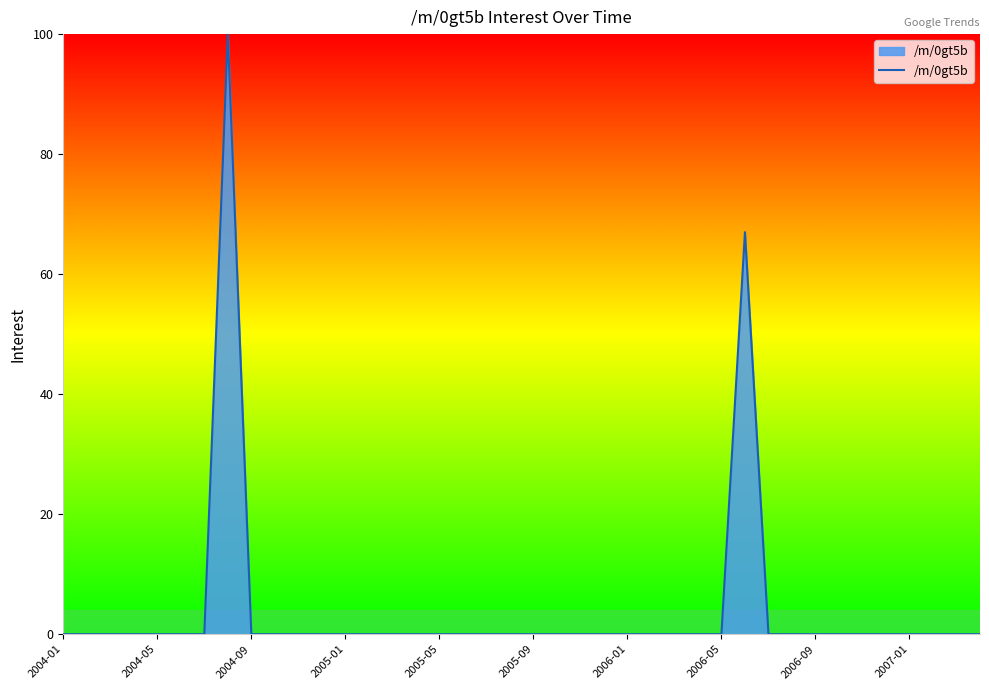

What is the greatest value displayed?

100